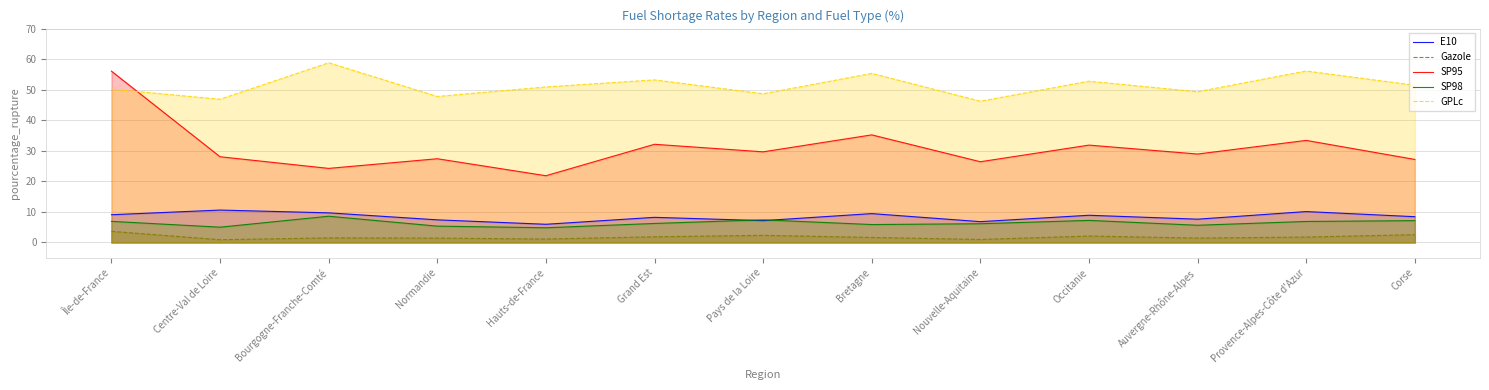

Reading left to right, extract all data points from this chart.

E10: 9.1	10.6	9.7	7.4	6.0	8.2	7.2	9.4	6.8	8.9	7.6	10.1	8.4
Gazole: 3.6	0.9	1.5	1.4	1.1	1.9	2.3	1.6	1.0	2.1	1.4	1.8	2.6
SP95: 56.1	28.1	24.2	27.4	21.9	32.1	29.7	35.2	26.4	31.9	28.9	33.4	27.2
SP98: 6.9	5.0	8.6	5.3	4.8	6.2	7.4	5.9	6.1	7.2	5.6	6.9	7.2
GPLc: 50.2	46.9	58.8	47.8	50.9	53.2	48.7	55.3	46.2	52.8	49.3	56.1	51.5